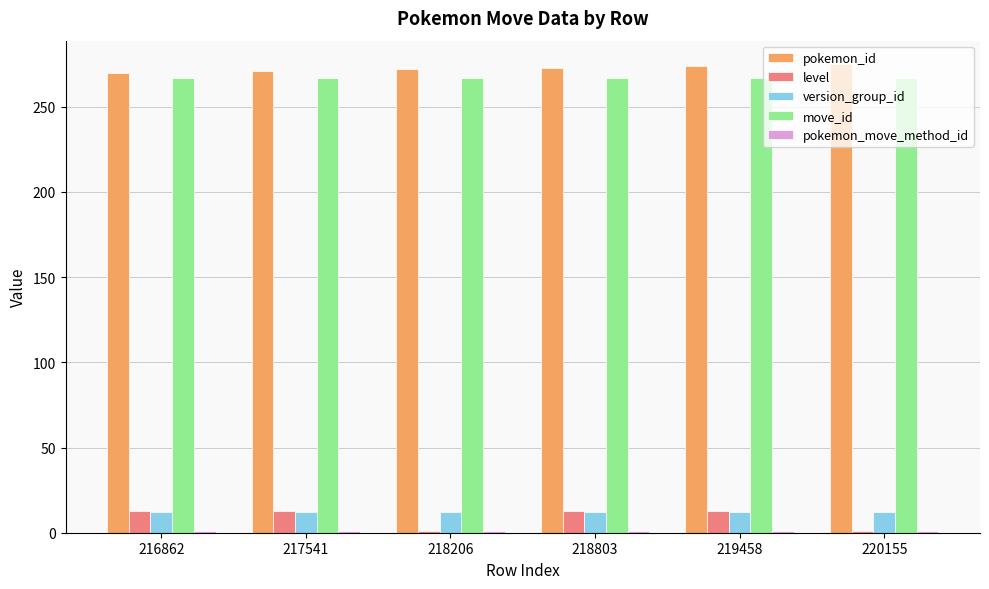

Is it true that level equals 13 at 216862?

True